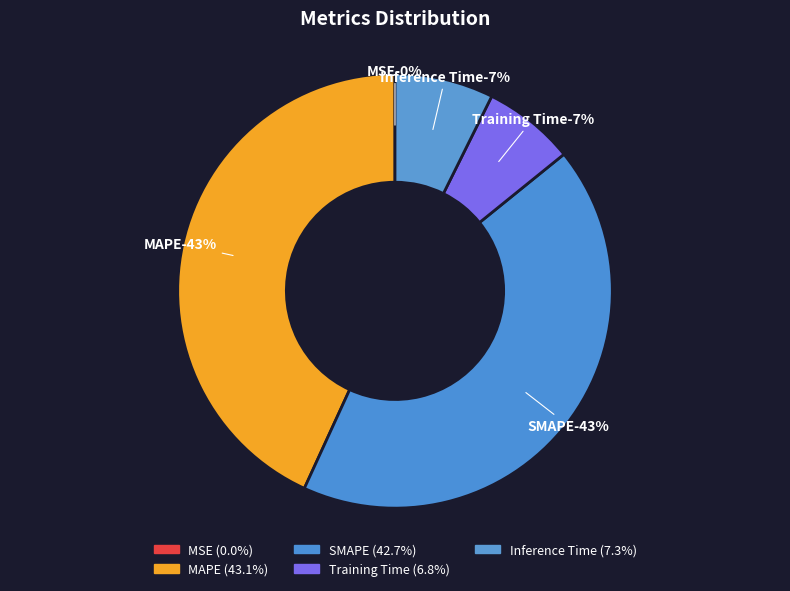

Which has a higher value, Training Time or MAPE?

MAPE